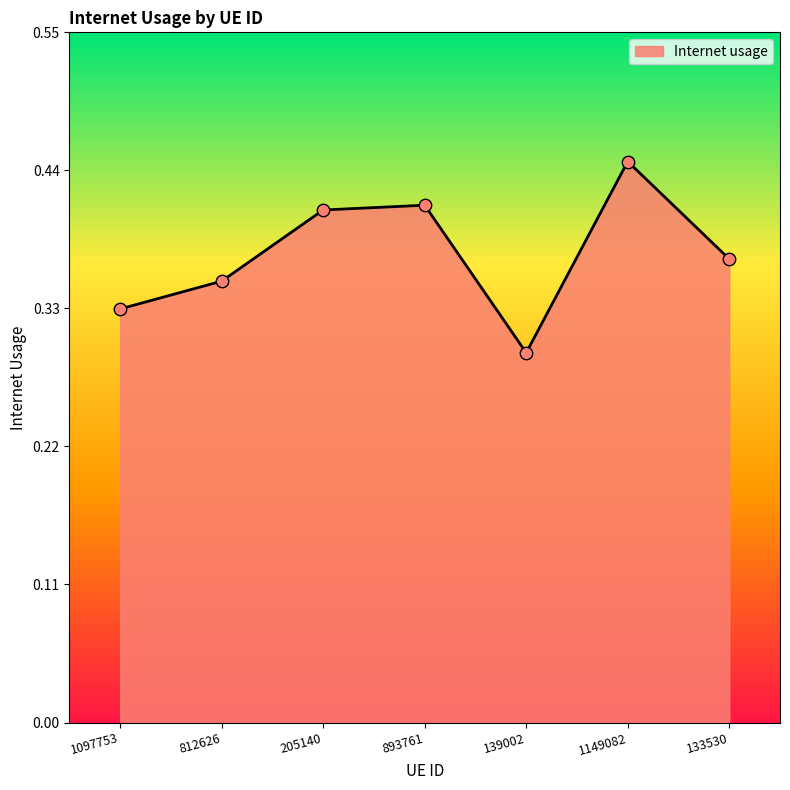

Which has a higher value, 1149082 or 1097753?

1149082